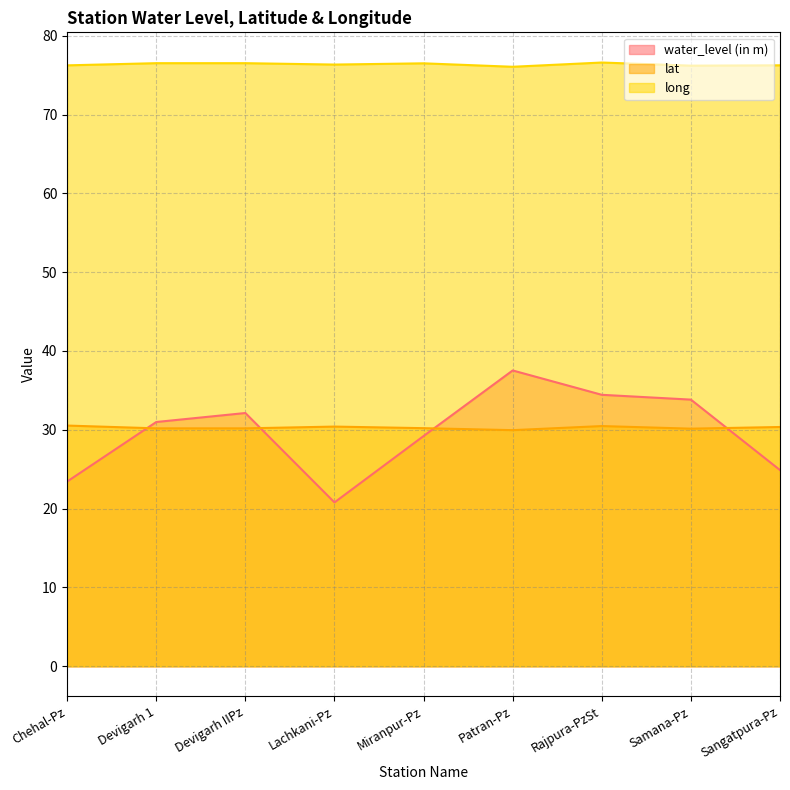

Count the long values in the range 76 to 77.

9